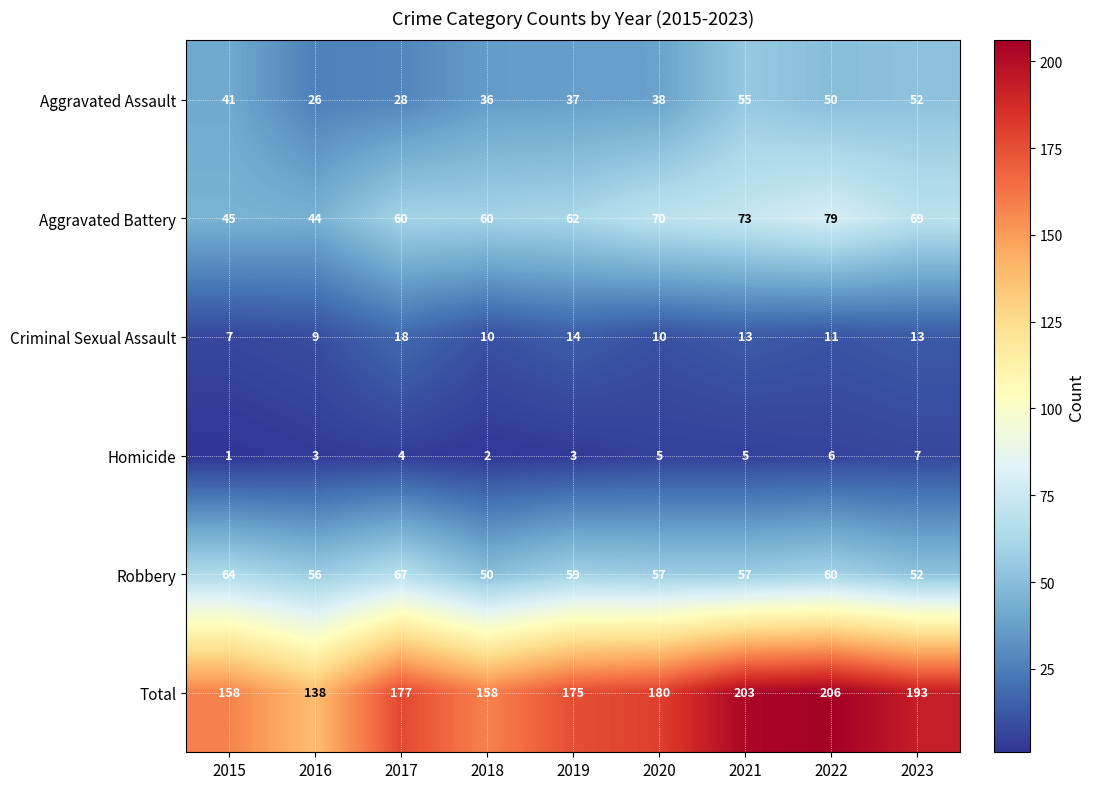

The Aggravated Assault series shows 55 at 2021. True or false?

True